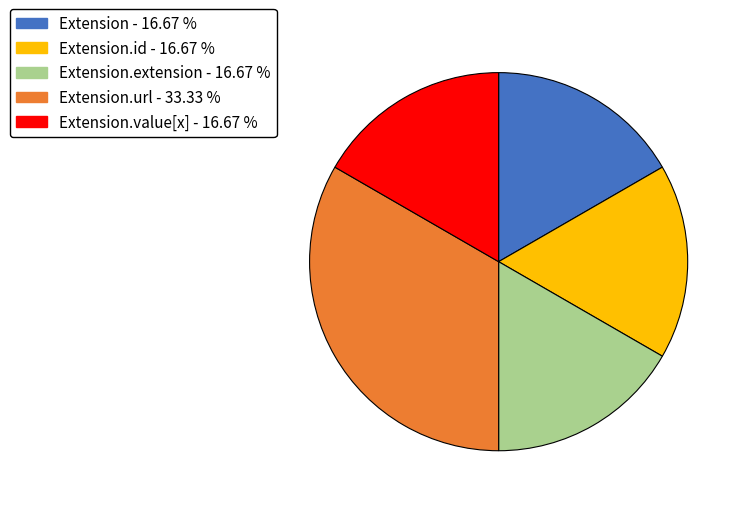

Does any single category account for the majority?

No